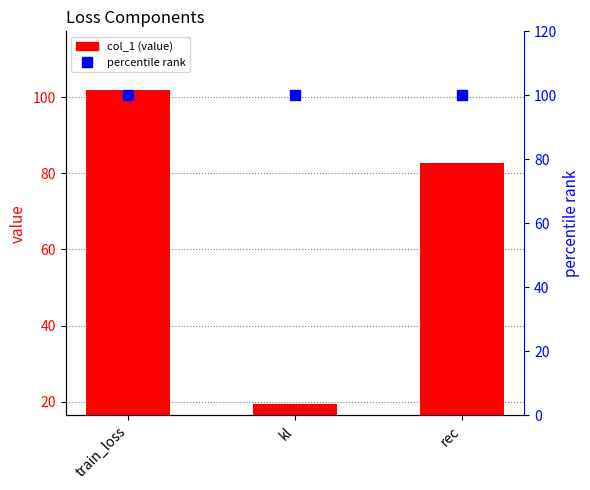

How many groups of bars are there?

3